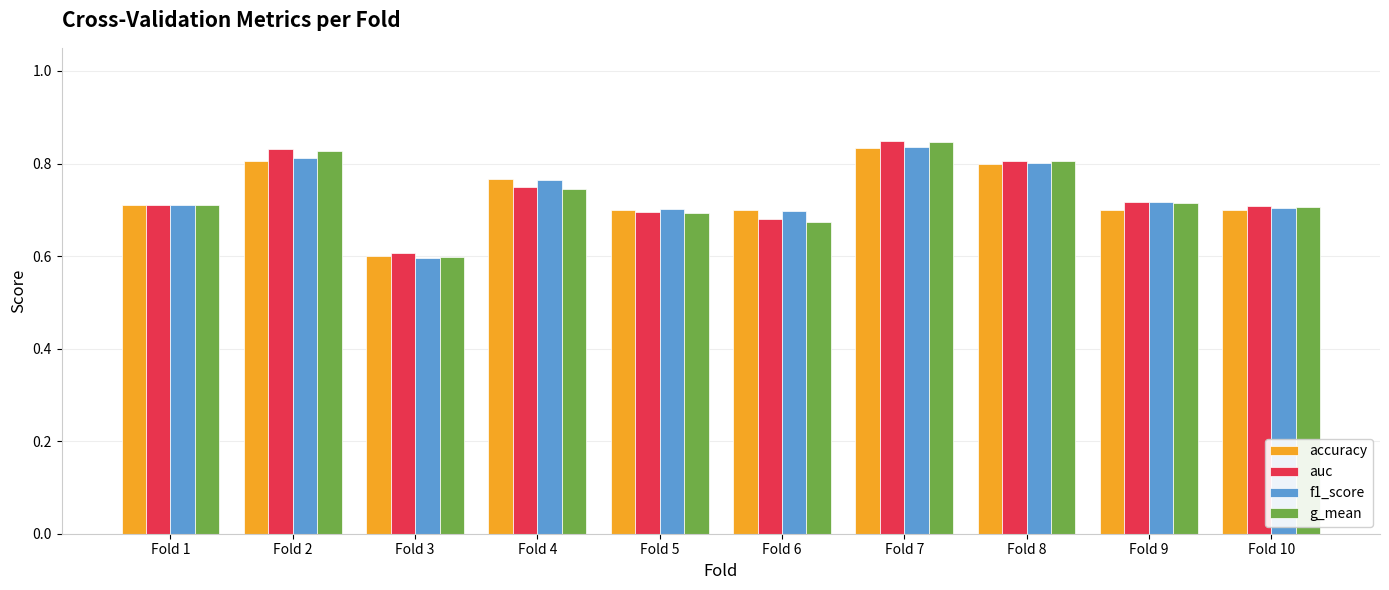

What is the total value across all series at Fold 10?

2.8